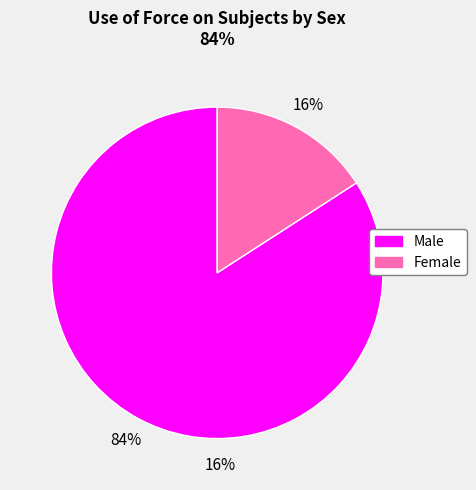

What percentage is the Female slice, to the nearest percent?

16%